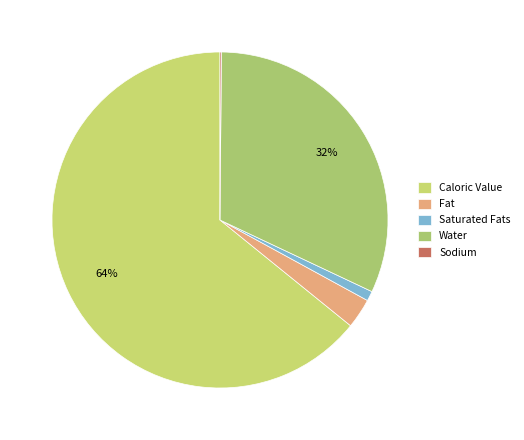

Count the number of slices in the pie.

5